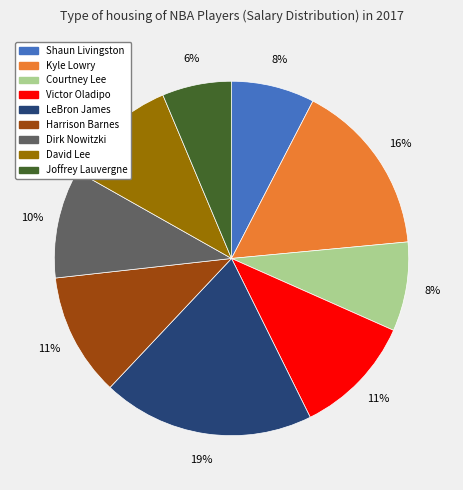

True or false: Shaun Livingston accounts for 8% of the total.

True